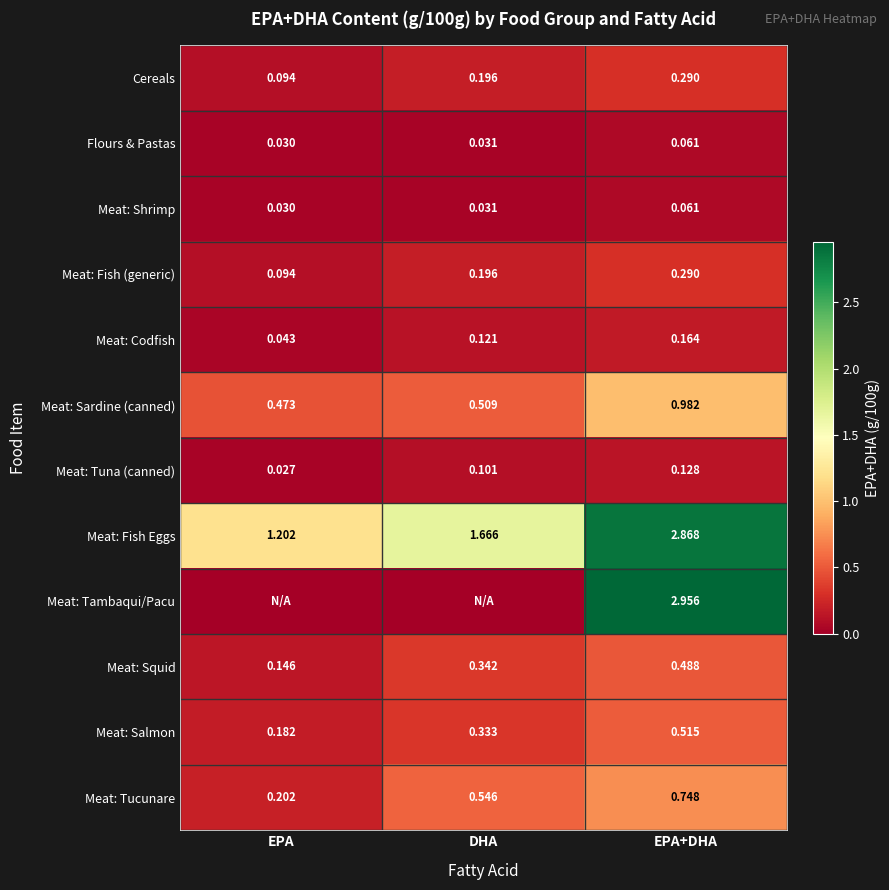

Which has a higher value, EPA+DHA or DHA?

EPA+DHA